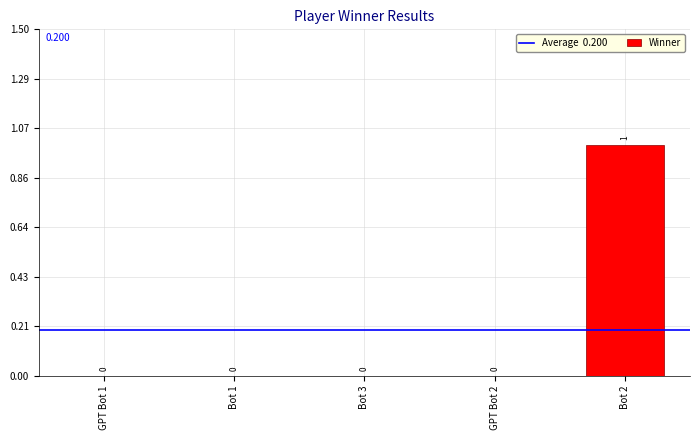

Is it true that the value at GPT Bot 2 is 0?

True